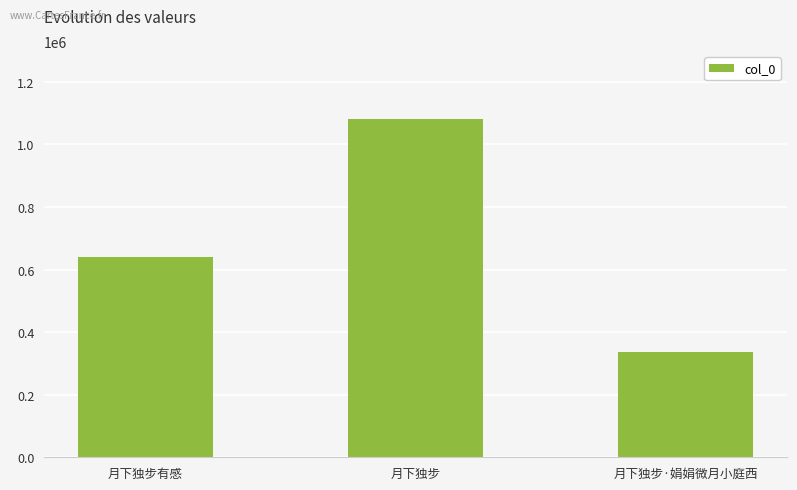

True or false: the data shows 233575 at 月下独步.

False